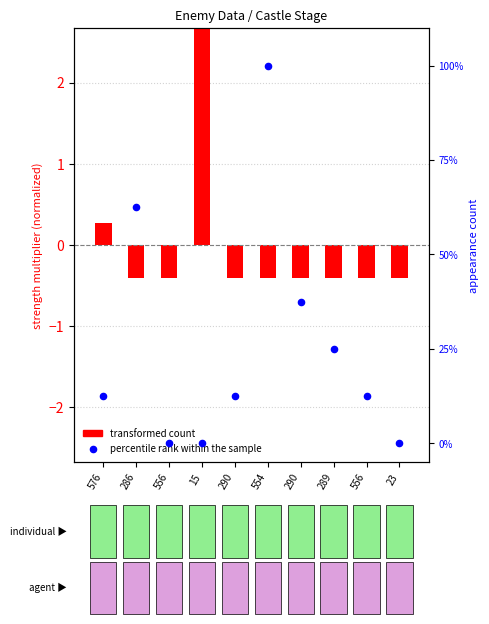

Is the value of transformed count at 15 greater than the value of percentile rank within the sample at 290?

No